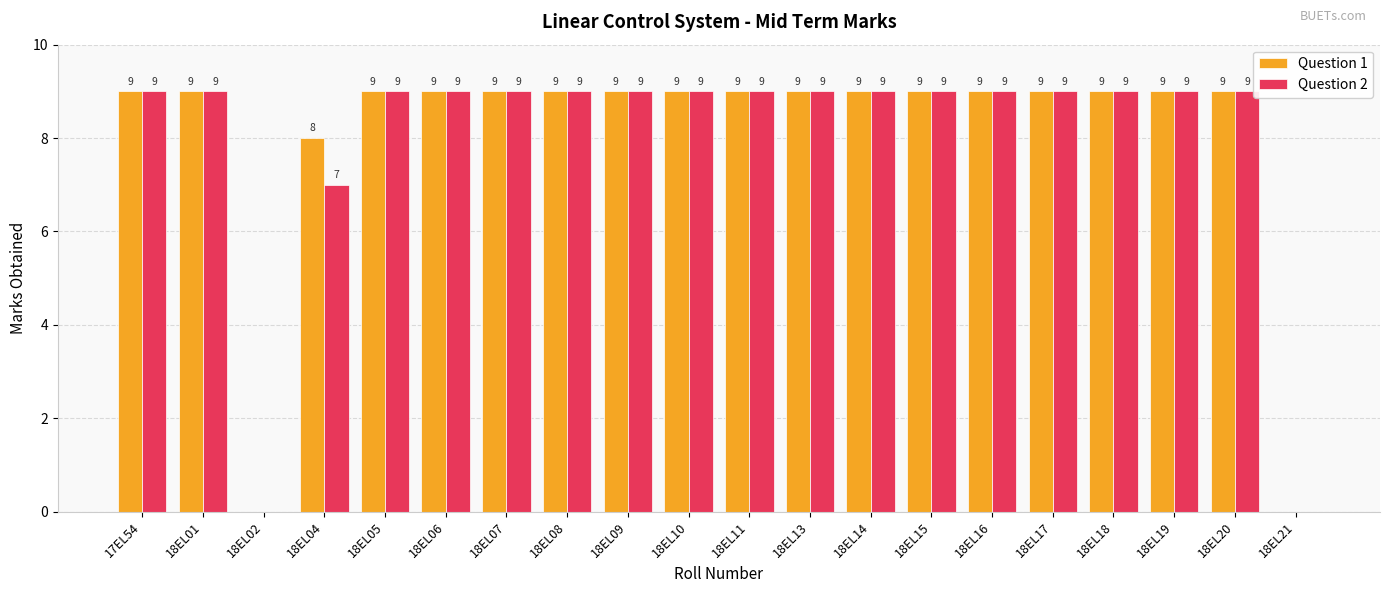

Where is Question 2 nearest to the value 4?

18EL04